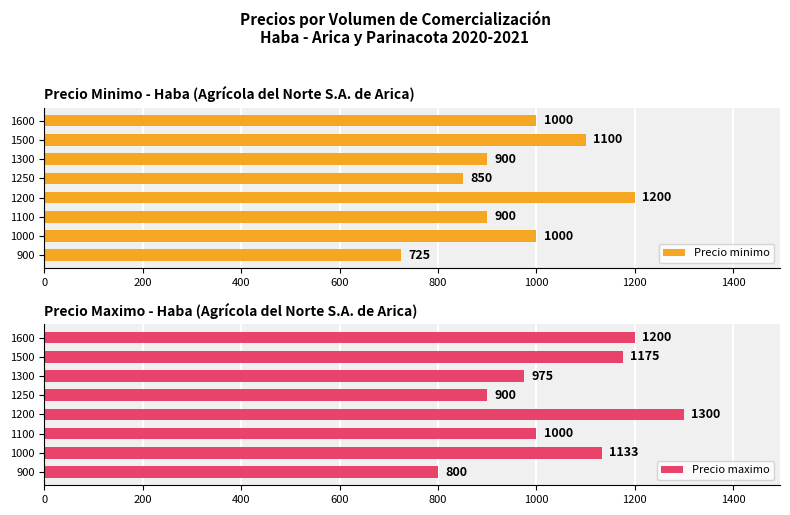

Does the chart contain any negative values?

No